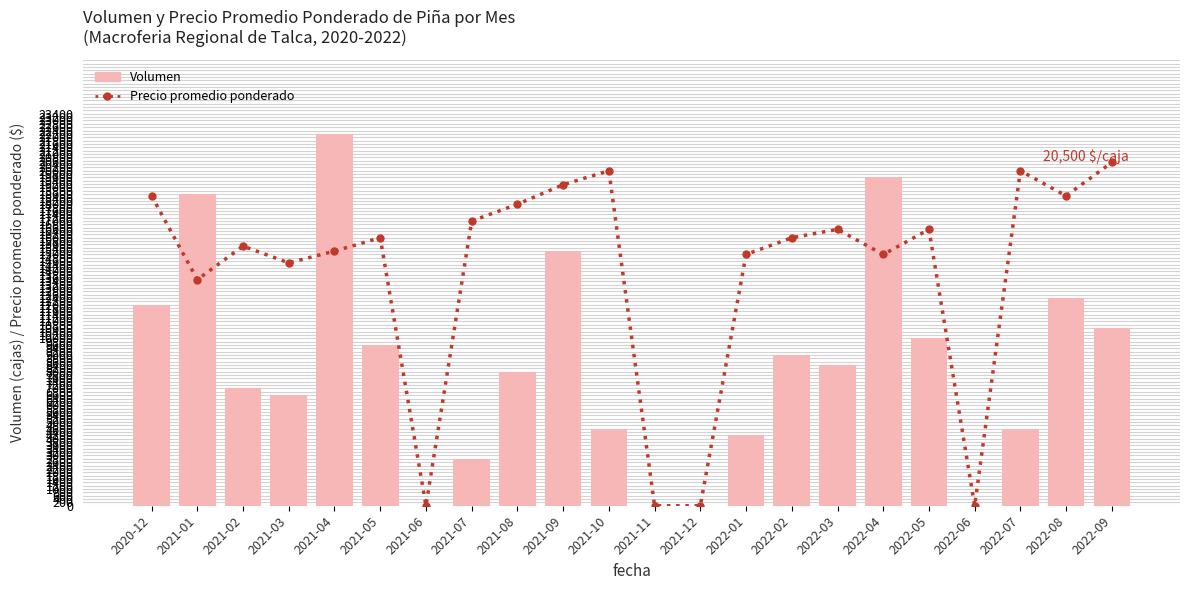

At how many categories does at least one series exceed 172?

18